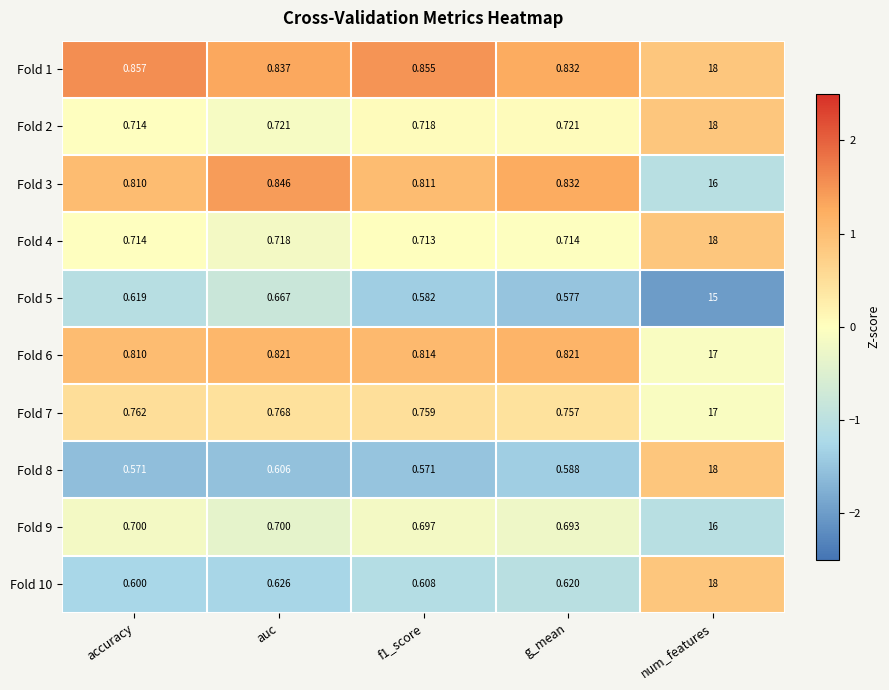

How many series are shown in this chart?

10